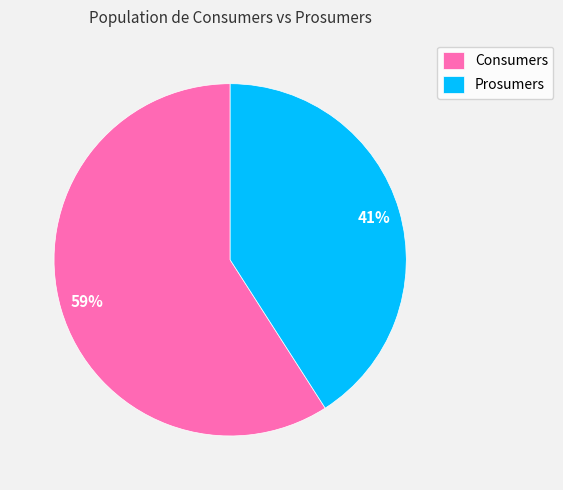

To the nearest percent, what is the difference between the largest and smallest slice percentages?

18%